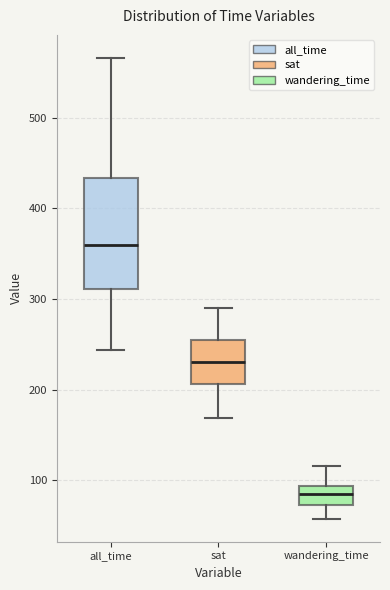

Reading left to right, read every box against the y-axis: the position of its median line, the range the box covers, and the ends of its whiskers. The values are not printed on the chart, so give them approximately, as read against the axis.

all_time: median 360, box 310 to 430, whiskers 240 to 570
sat: median 230, box 210 to 250, whiskers 170 to 290
wandering_time: median 80, box 70 to 90, whiskers 60 to 120